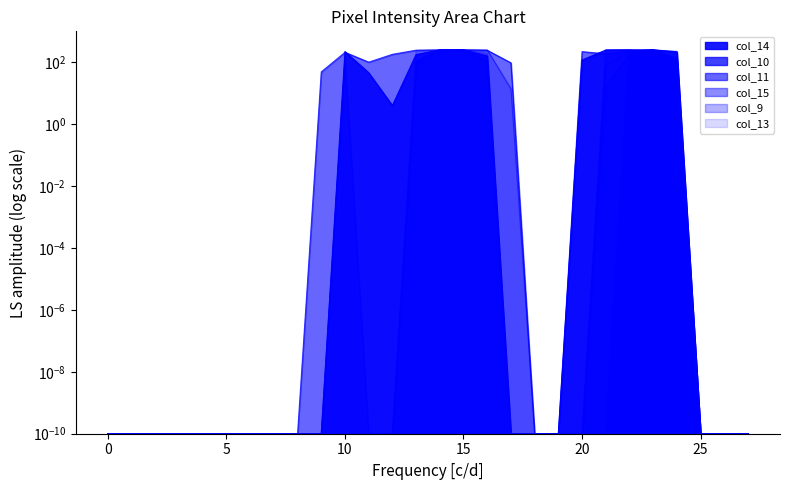

What is the difference between the maximum and second lowest values in the col_11 series?

253.0